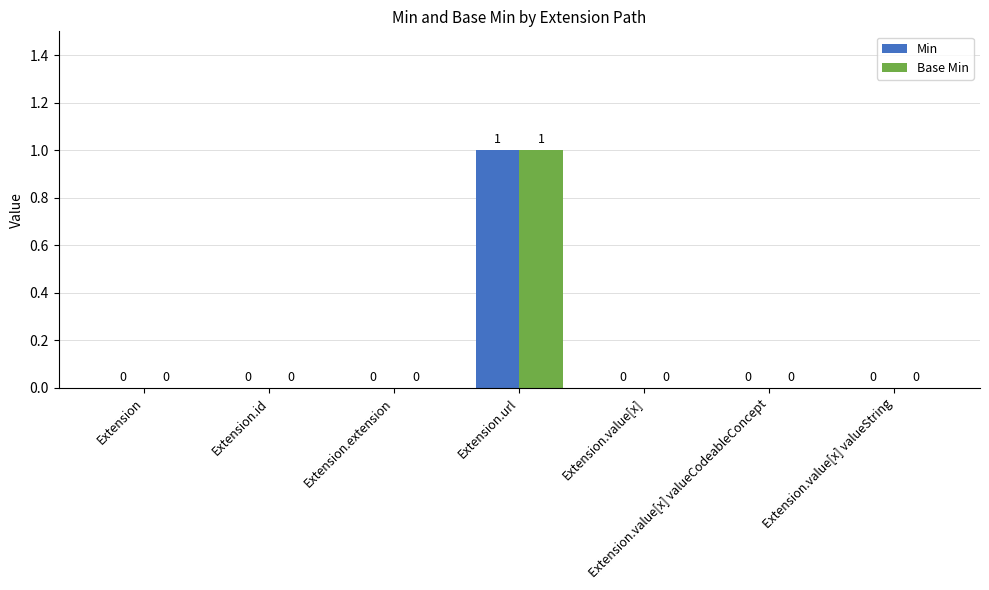

How many groups of bars are there?

7